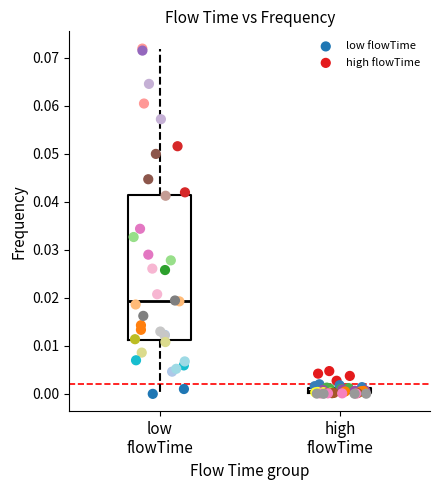

Which series has the widest spread of Y values?

low flowTime